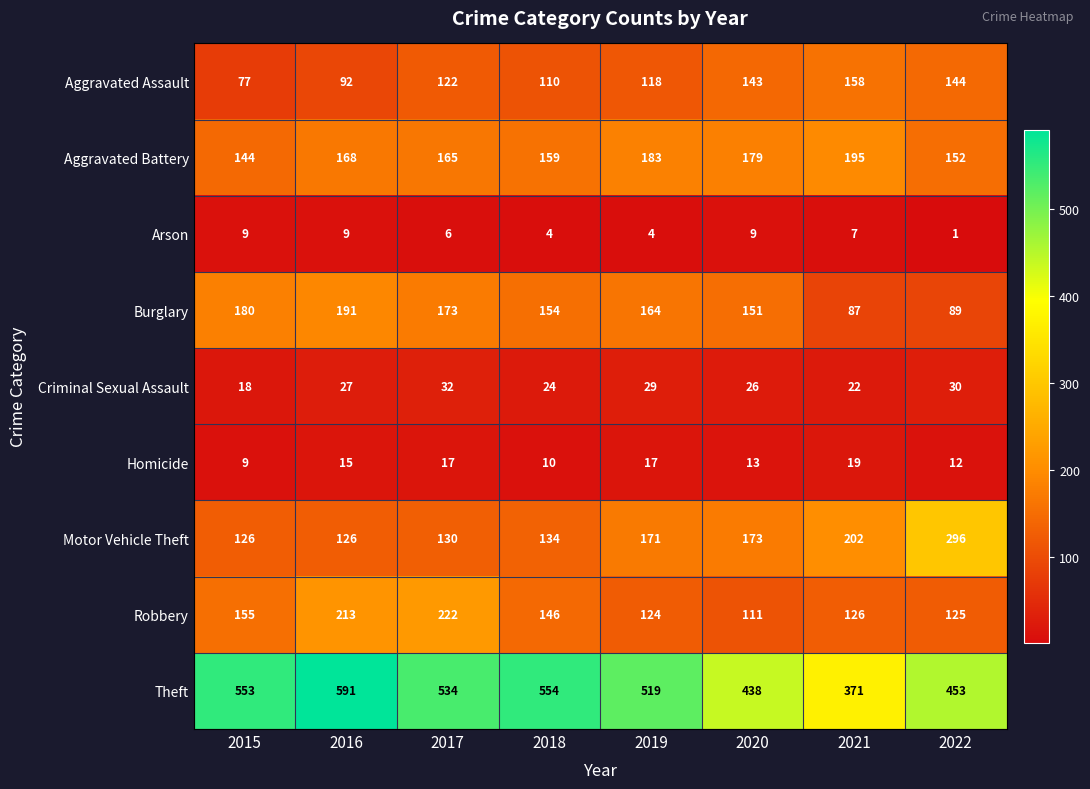

Rank the series at 2020 from highest to lowest value.

Theft, Aggravated Battery, Motor Vehicle Theft, Burglary, Aggravated Assault, Robbery, Criminal Sexual Assault, Homicide, Arson